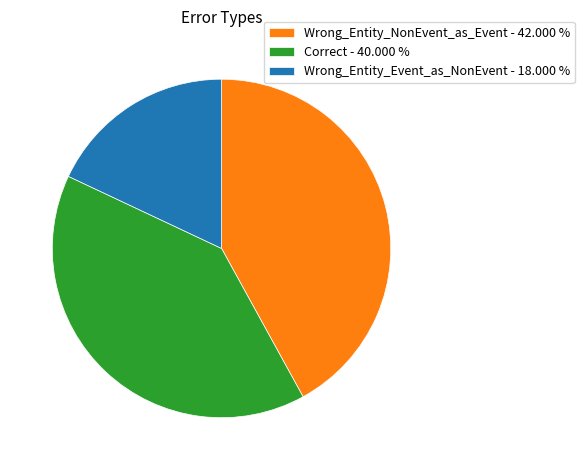

Combined, do Wrong_Entity_Event_as_NonEvent - 18.000 % and Correct - 40.000 % account for over 50%?

Yes